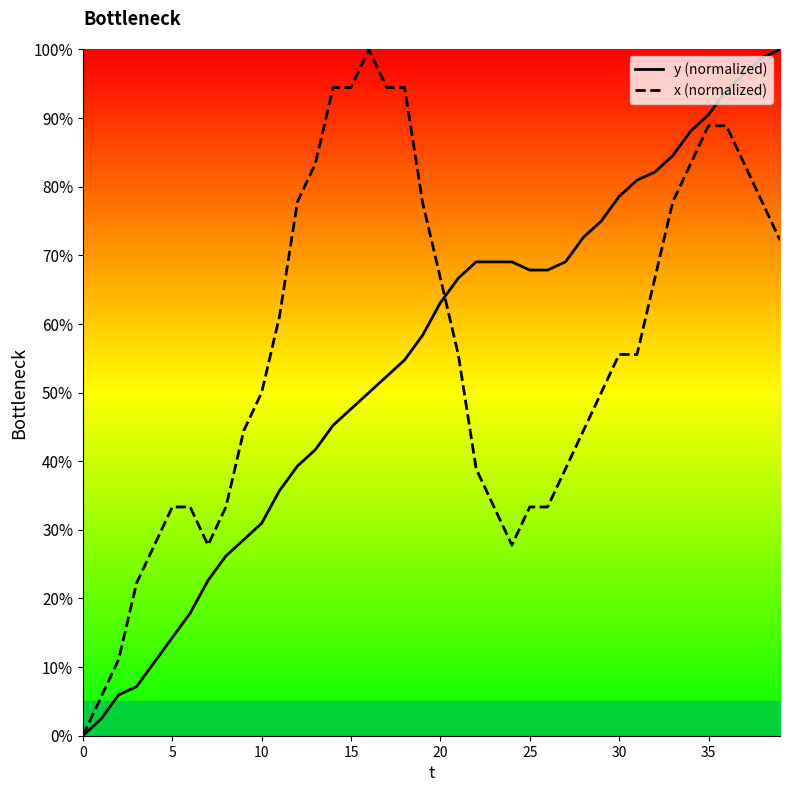

What is the maximum value for y (normalized)?

100.0